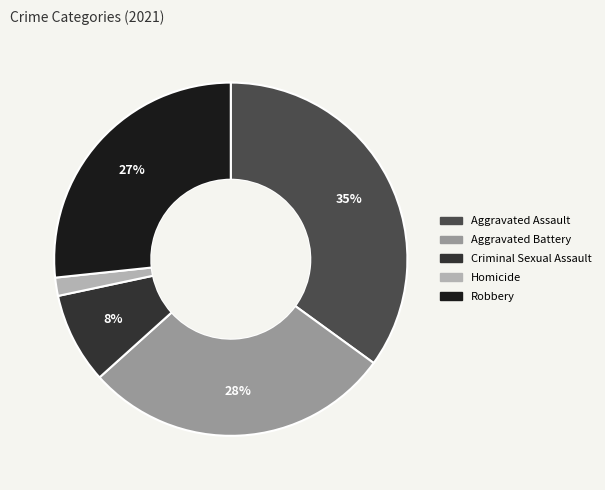

Between Aggravated Battery and Criminal Sexual Assault, which is larger?

Aggravated Battery